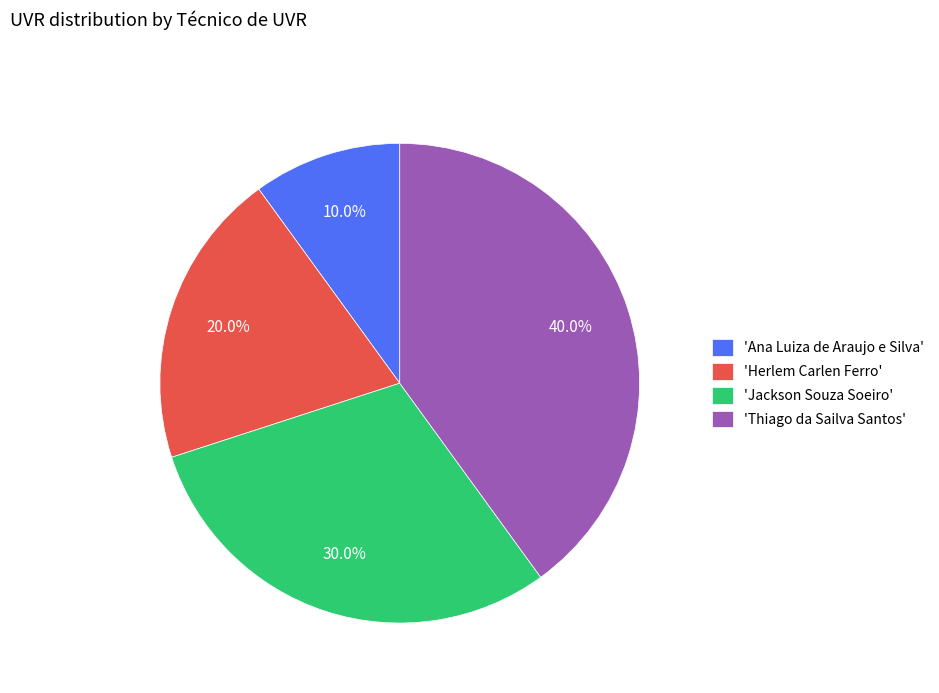

Does 'Herlem Carlen Ferro' represent more than half of the total?

No